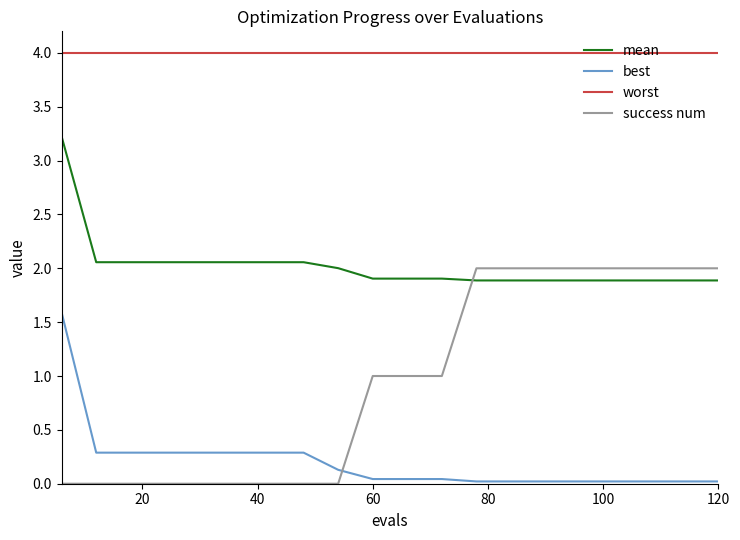

What is the difference between the maximum and minimum values in the best series?

1.6